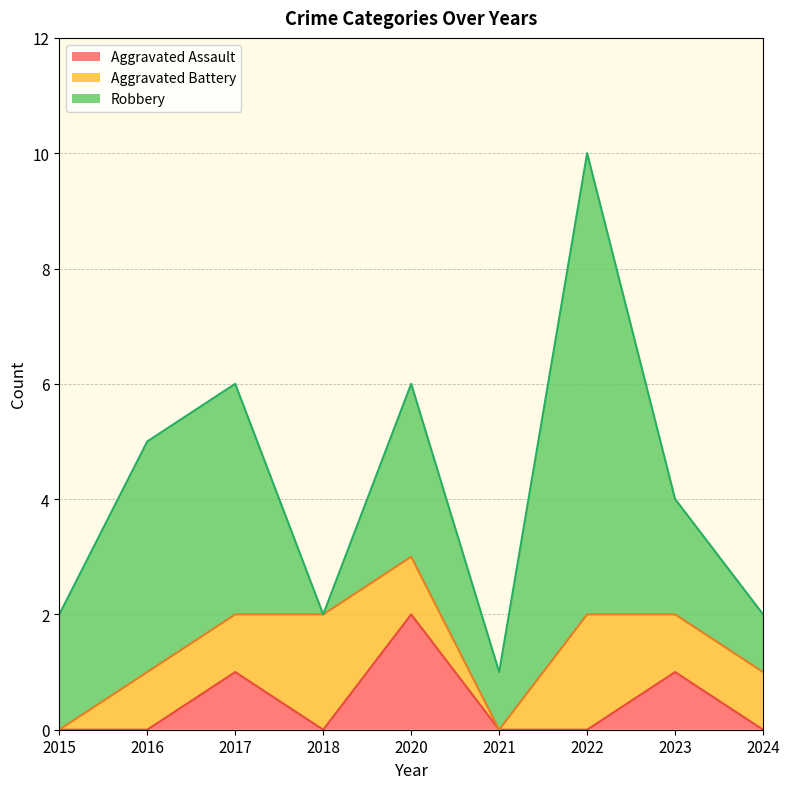

Does the chart have visible grid lines?

Yes